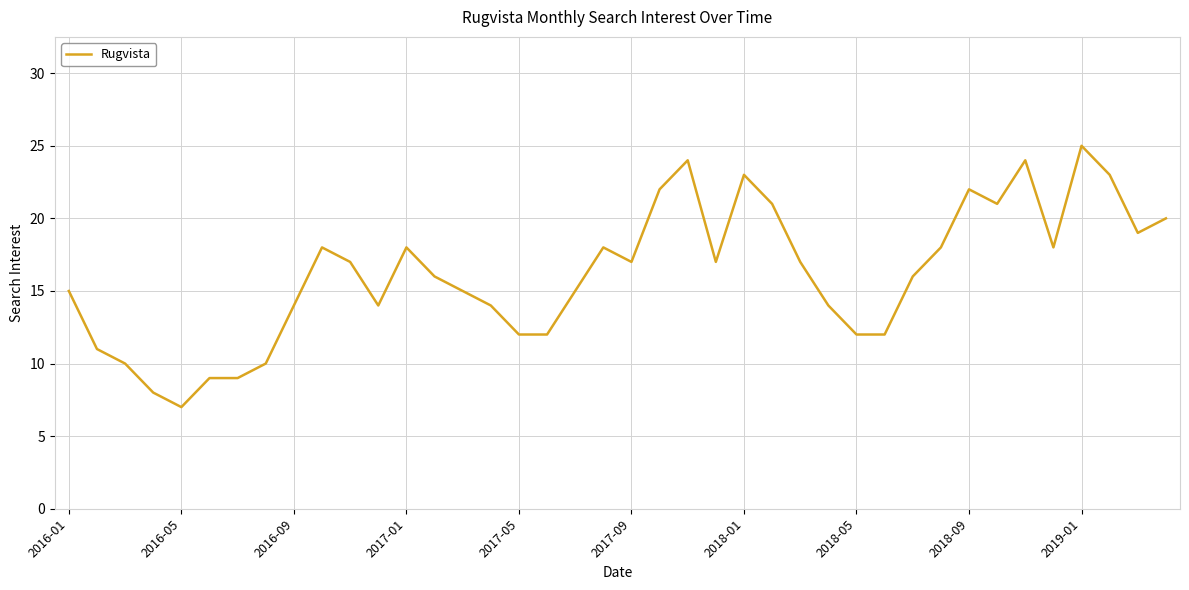

What is the difference between the maximum and minimum values?

18